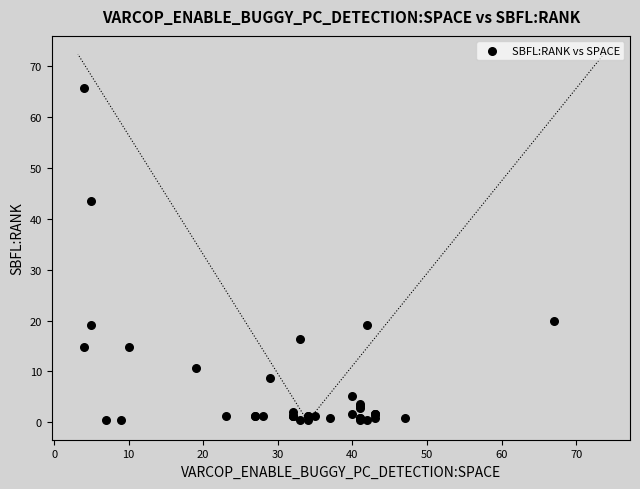

What Y value in the scatter plot is closest to 33?

43.4